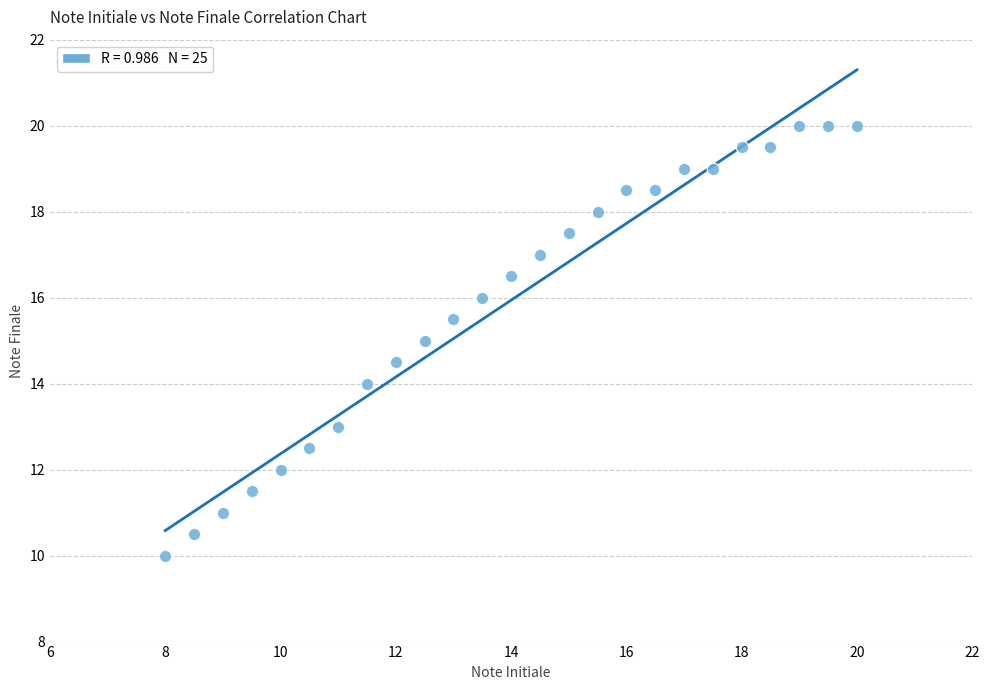

What is the range of X values (max minus min)?

12.0